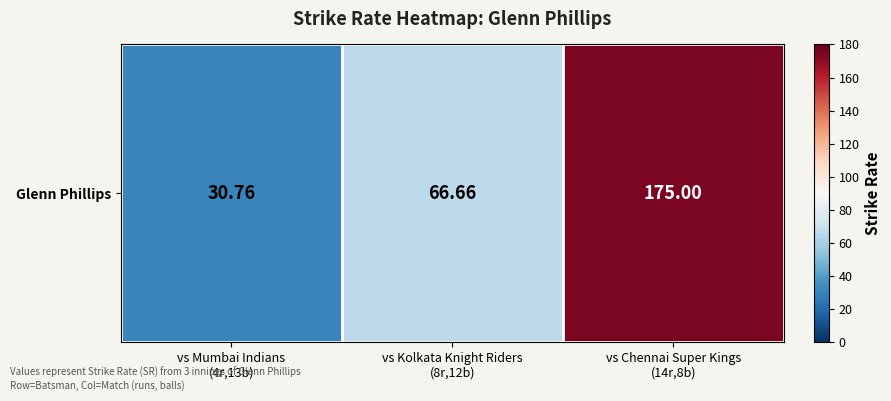

What value does the data have at vs Chennai Super Kings
(14r,8b)?

175.0